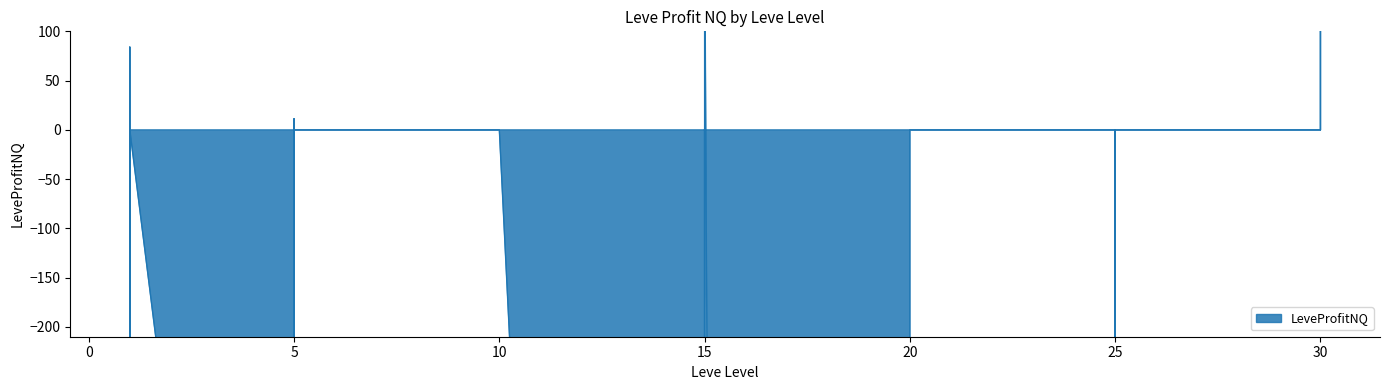

The value at 25 is -2417.1. True or false?

False